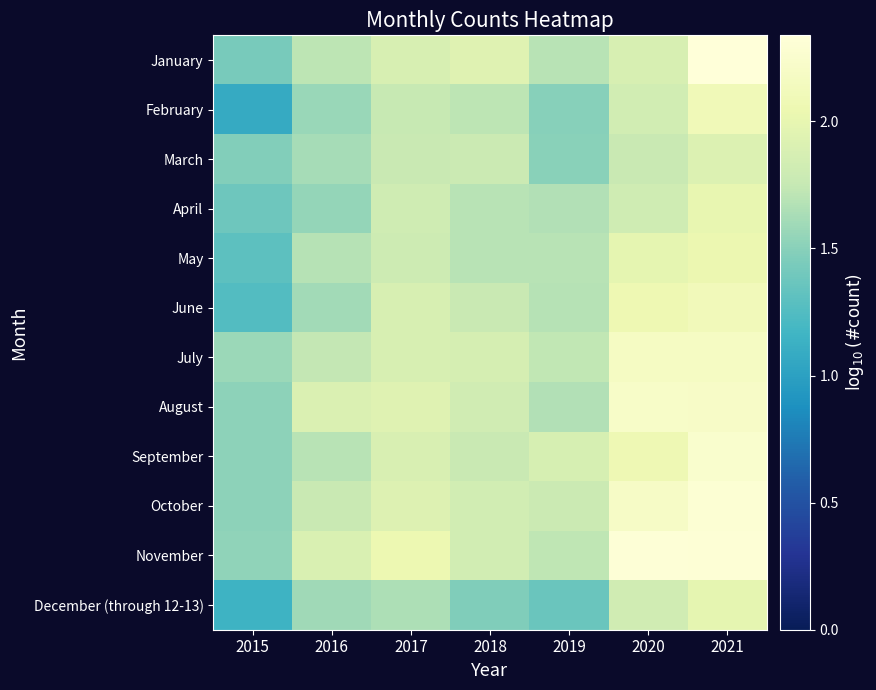

Rank the series at 2017 from highest to lowest value.

November, August, October, September, January, July, June, April, May, March, February, December (through 12-13)